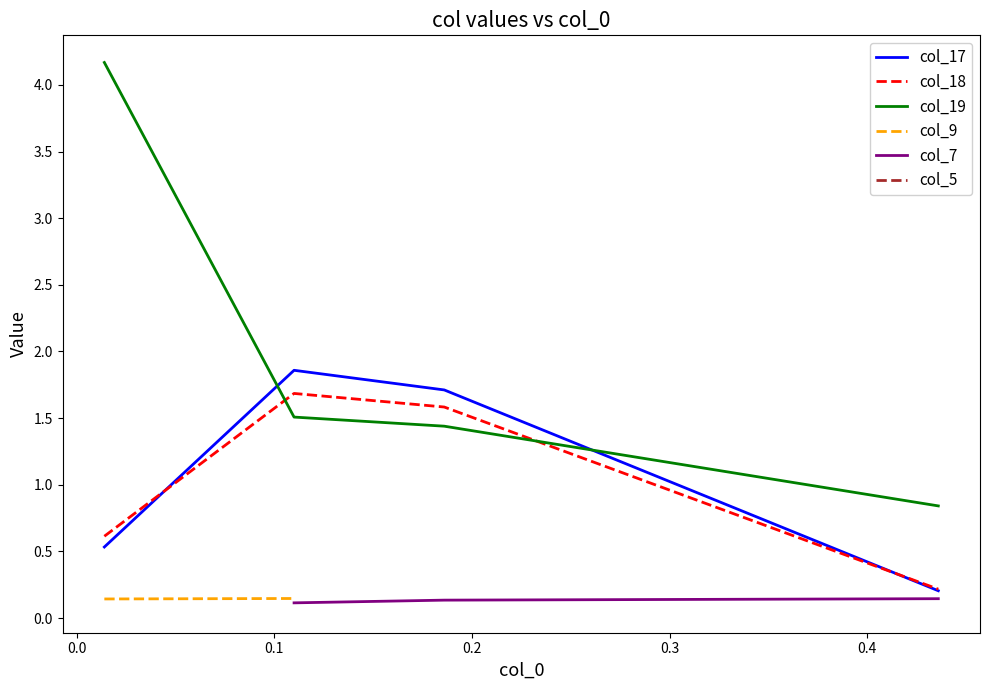

Which series has the largest total across all categories?

col_19